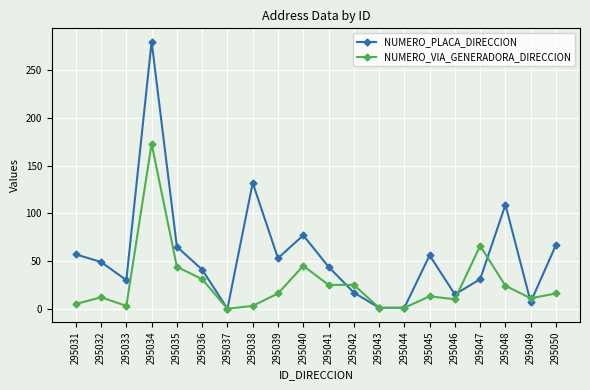

Does the chart have visible grid lines?

Yes